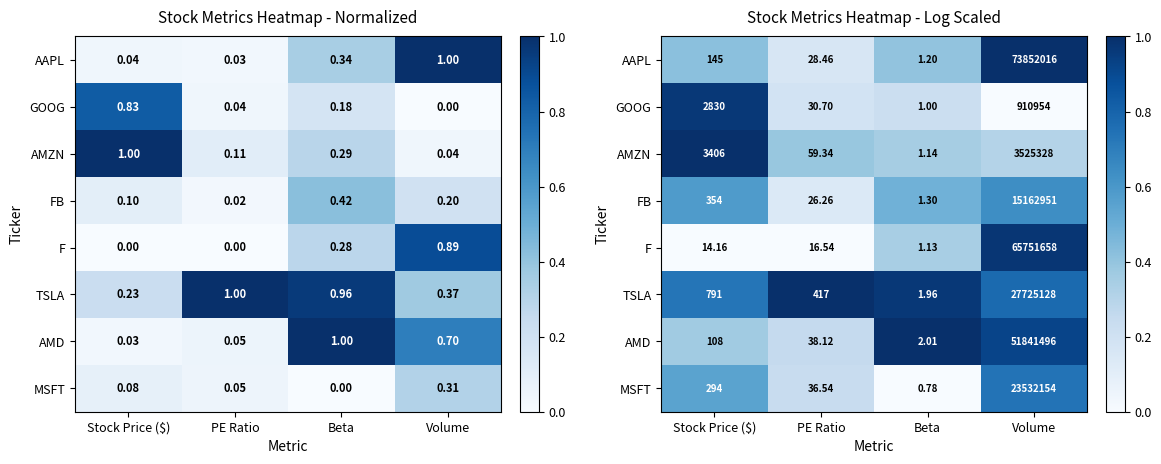

Rank the categories by F value from lowest to highest.

Stock Price ($), PE Ratio, Beta, Volume